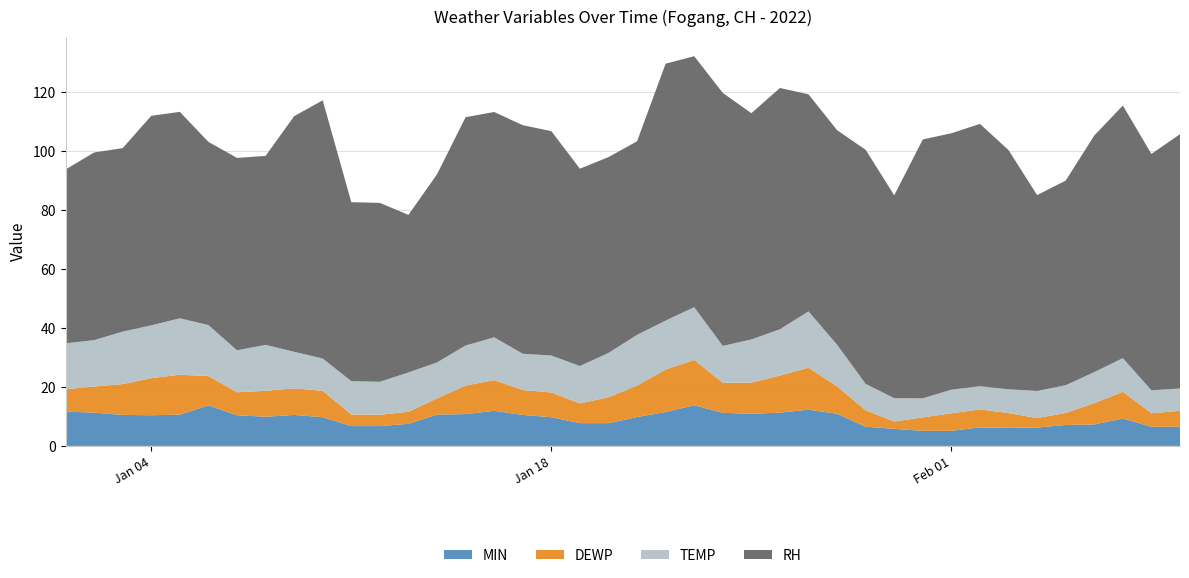

Reading left to right, transcribe all the data shown in this chart.

MIN: 2022-01-01=11.6	2022-01-02=11.3	2022-01-03=10.5	2022-01-04=10.4	2022-01-05=10.6	2022-01-06=13.7	2022-01-07=10.4	2022-01-08=9.9	2022-01-09=10.5	2022-01-10=9.7	2022-01-11=6.7	2022-01-12=6.7	2022-01-13=7.5	2022-01-14=10.6	2022-01-15=10.8	2022-01-16=11.9	2022-01-17=10.5	2022-01-18=9.7	2022-01-19=7.7	2022-01-20=7.7	2022-01-21=9.8	2022-01-22=11.5	2022-01-23=13.8	2022-01-24=11.2	2022-01-25=10.9	2022-01-26=11.3	2022-01-27=12.3	2022-01-28=10.9	2022-01-29=6.5	2022-01-30=5.8	2022-01-31=5.1	2022-02-01=5.1	2022-02-02=6.3	2022-02-03=6.1	2022-02-04=6.2	2022-02-05=7.1	2022-02-06=7.3	2022-02-07=9.3	2022-02-08=6.5	2022-02-09=6.5
DEWP: 2022-01-01=7.6	2022-01-02=8.8	2022-01-03=10.4	2022-01-04=12.6	2022-01-05=13.5	2022-01-06=9.9	2022-01-07=7.8	2022-01-08=8.8	2022-01-09=9.0	2022-01-10=8.9	2022-01-11=3.9	2022-01-12=3.8	2022-01-13=4.1	2022-01-14=5.5	2022-01-15=9.7	2022-01-16=10.4	2022-01-17=8.4	2022-01-18=8.4	2022-01-19=6.7	2022-01-20=8.8	2022-01-21=10.7	2022-01-22=14.4	2022-01-23=15.3	2022-01-24=10.2	2022-01-25=10.6	2022-01-26=12.6	2022-01-27=14.2	2022-01-28=9.3	2022-01-29=5.6	2022-01-30=2.5	2022-01-31=4.6	2022-02-01=5.9	2022-02-02=6.1	2022-02-03=5.0	2022-02-04=3.2	2022-02-05=4.1	2022-02-06=7.2	2022-02-07=9.1	2022-02-08=4.6	2022-02-09=5.4
TEMP: 2022-01-01=15.6	2022-01-02=15.7	2022-01-03=17.8	2022-01-04=17.9	2022-01-05=19.1	2022-01-06=17.3	2022-01-07=14.2	2022-01-08=15.6	2022-01-09=12.4	2022-01-10=10.9	2022-01-11=11.3	2022-01-12=11.2	2022-01-13=13.3	2022-01-14=12.2	2022-01-15=13.6	2022-01-16=14.5	2022-01-17=12.3	2022-01-18=12.5	2022-01-19=12.7	2022-01-20=15.0	2022-01-21=17.2	2022-01-22=16.6	2022-01-23=17.9	2022-01-24=12.5	2022-01-25=14.6	2022-01-26=15.7	2022-01-27=19.1	2022-01-28=14.1	2022-01-29=8.9	2022-01-30=7.9	2022-01-31=6.4	2022-02-01=8.0	2022-02-02=7.8	2022-02-03=8.1	2022-02-04=9.2	2022-02-05=9.4	2022-02-06=10.5	2022-02-07=11.4	2022-02-08=7.8	2022-02-09=7.6
RH: 2022-01-01=58.9	2022-01-02=63.6	2022-01-03=62.1	2022-01-04=71.0	2022-01-05=69.9	2022-01-06=62.0	2022-01-07=65.2	2022-01-08=64.0	2022-01-09=79.8	2022-01-10=87.5	2022-01-11=60.6	2022-01-12=60.6	2022-01-13=53.4	2022-01-14=63.7	2022-01-15=77.3	2022-01-16=76.3	2022-01-17=77.4	2022-01-18=76.0	2022-01-19=66.8	2022-01-20=66.3	2022-01-21=65.6	2022-01-22=87.0	2022-01-23=85.0	2022-01-24=85.7	2022-01-25=76.6	2022-01-26=81.7	2022-01-27=73.5	2022-01-28=72.7	2022-01-29=79.3	2022-01-30=68.7	2022-01-31=87.7	2022-02-01=86.8	2022-02-02=88.9	2022-02-03=81.0	2022-02-04=66.3	2022-02-05=69.3	2022-02-06=80.1	2022-02-07=85.6	2022-02-08=80.1	2022-02-09=86.1